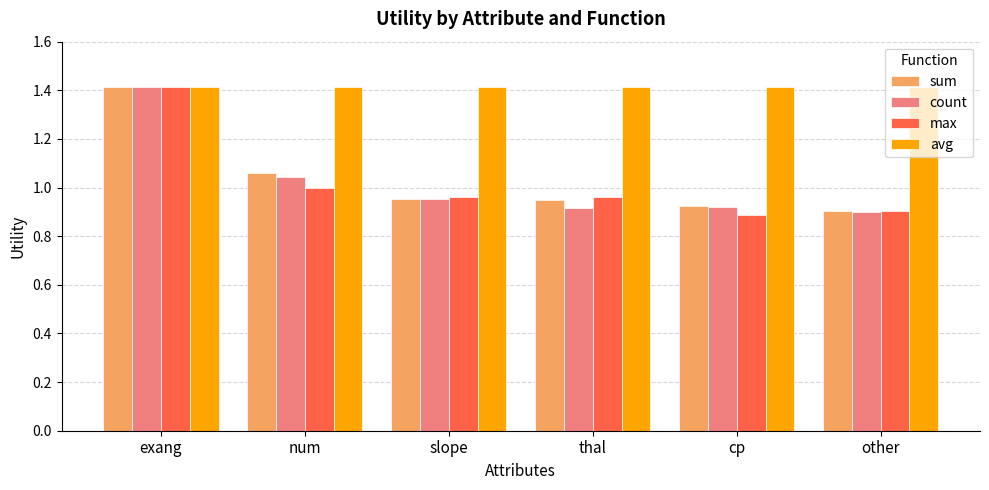

The value of sum at exang is 1.4. True or false?

True